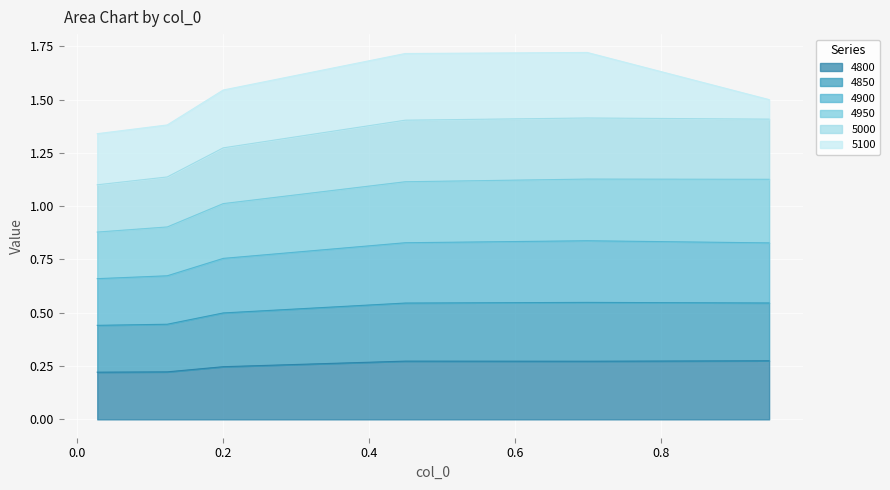

True or false: 5000 has more than 1 interior local peaks.

False